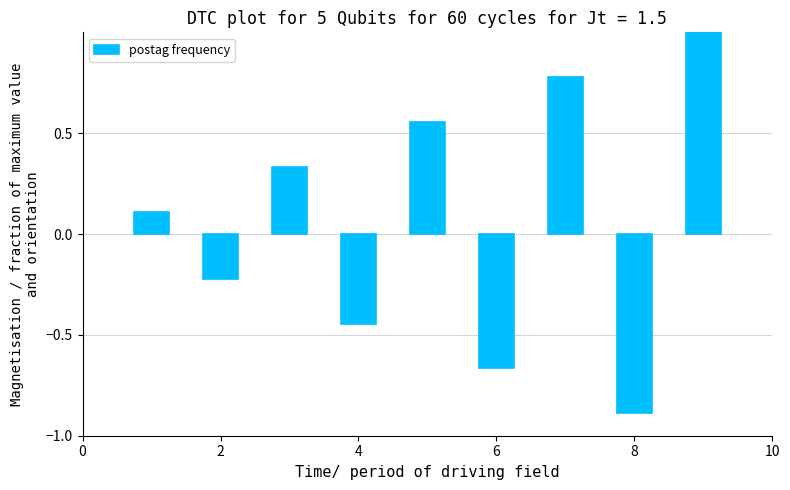

What is the greatest value displayed?

1.0